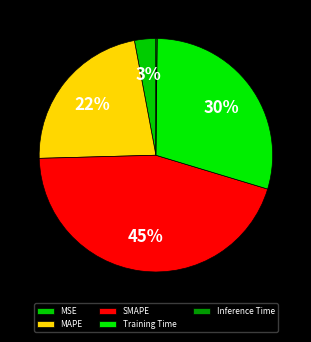

To the nearest percent, what is the difference between the MSE and SMAPE slice percentages?

42%